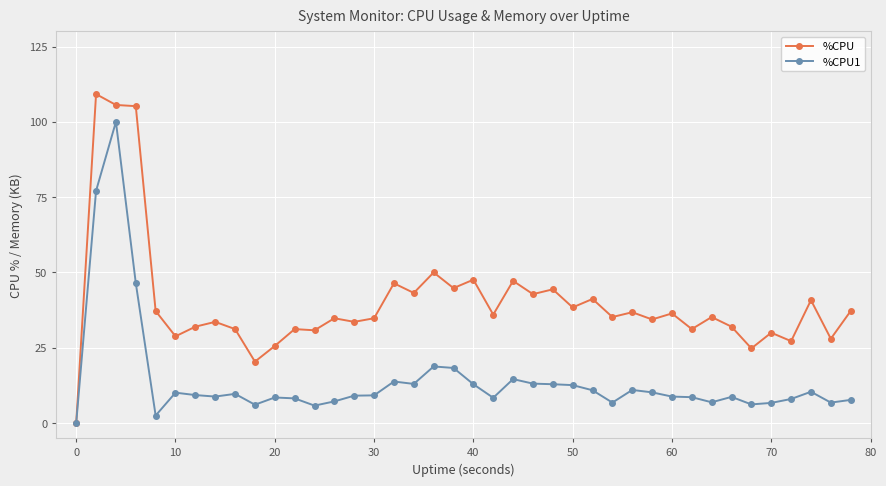

Is this an area chart (filled region under the line)?

No